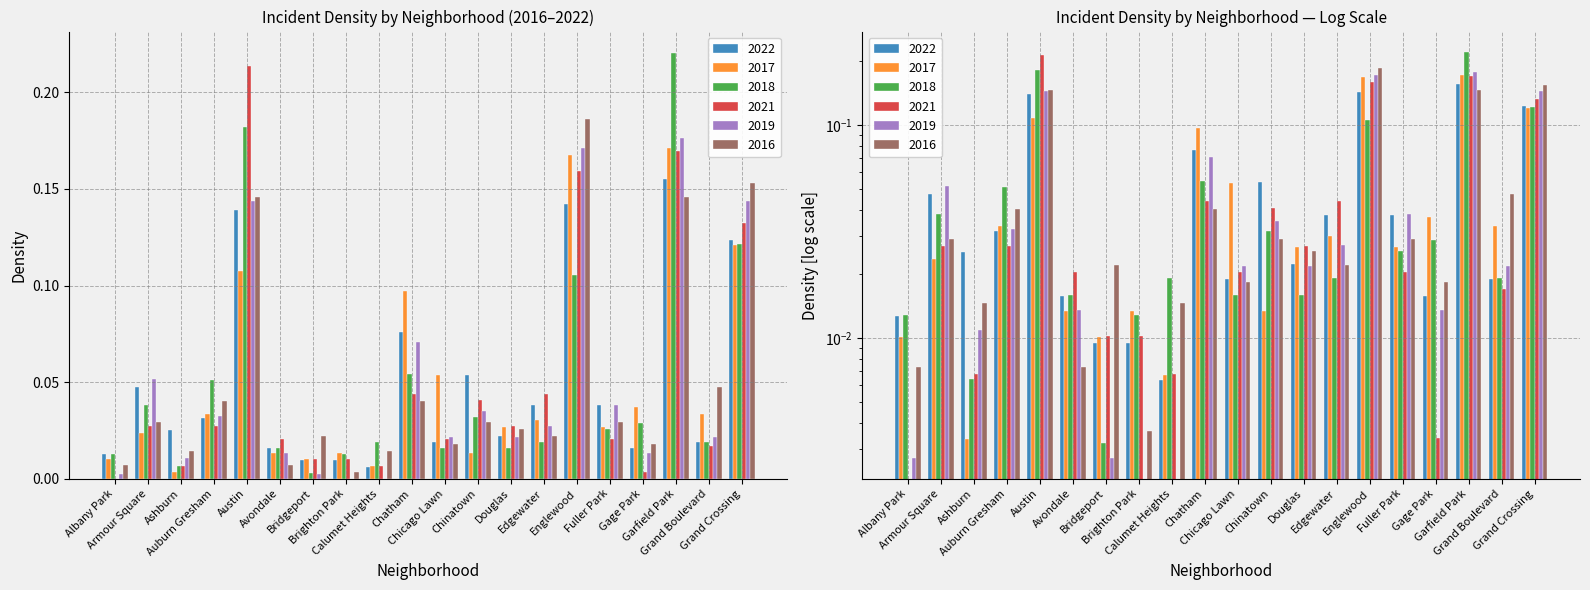

What is the total value across all series at Chatham?

0.4